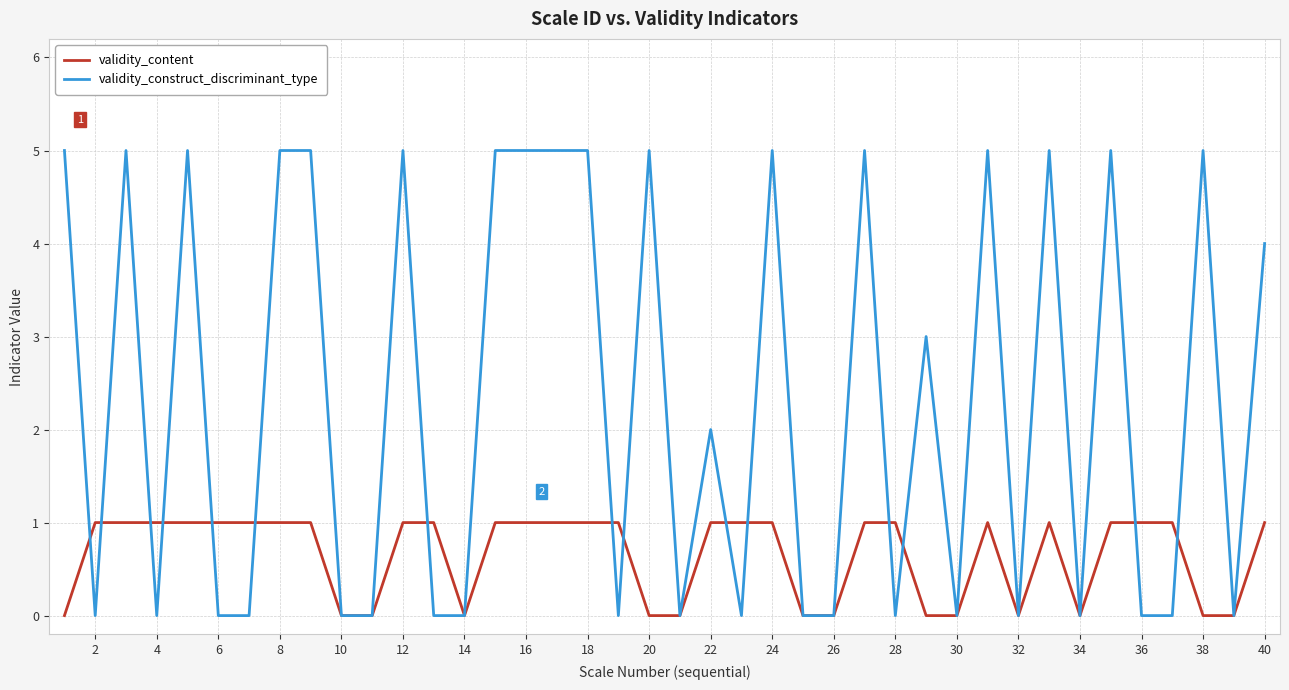

What are all the series names shown in the legend?

validity_content, validity_construct_discriminant_type